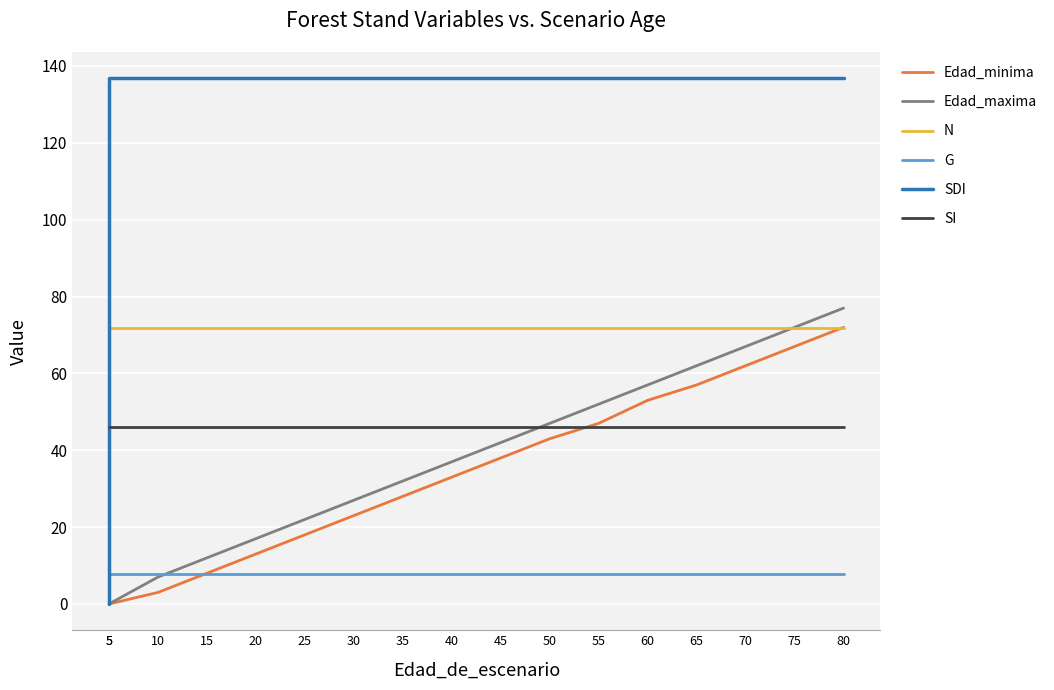

What is the difference between the second highest and minimum values in the SDI series?

136.8